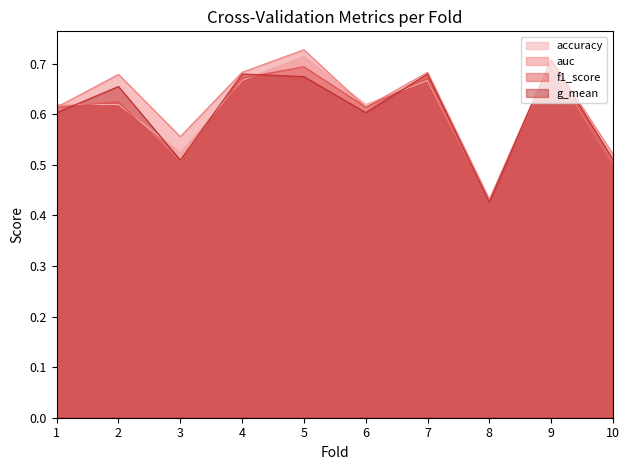

How many lines are shown in the chart?

4